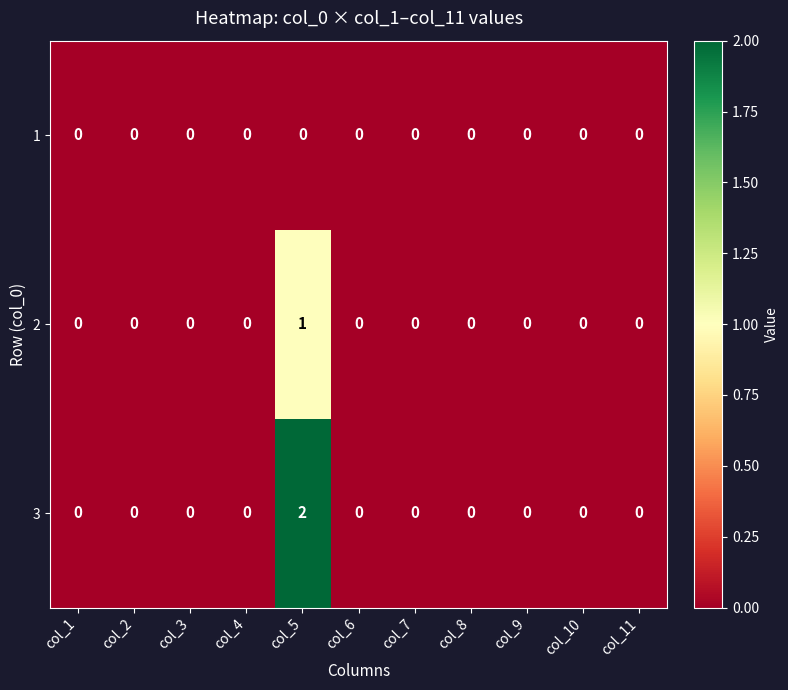

Which category has the highest value across all series?

col_5